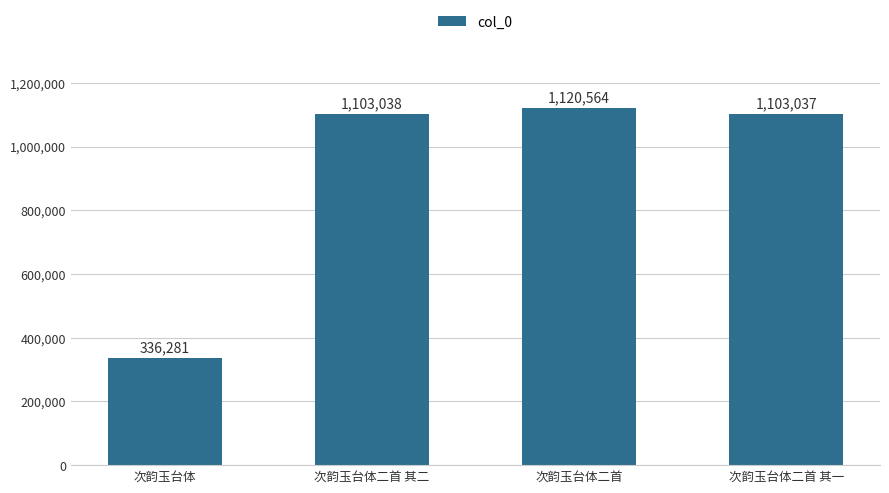

Are the bars horizontal?

No